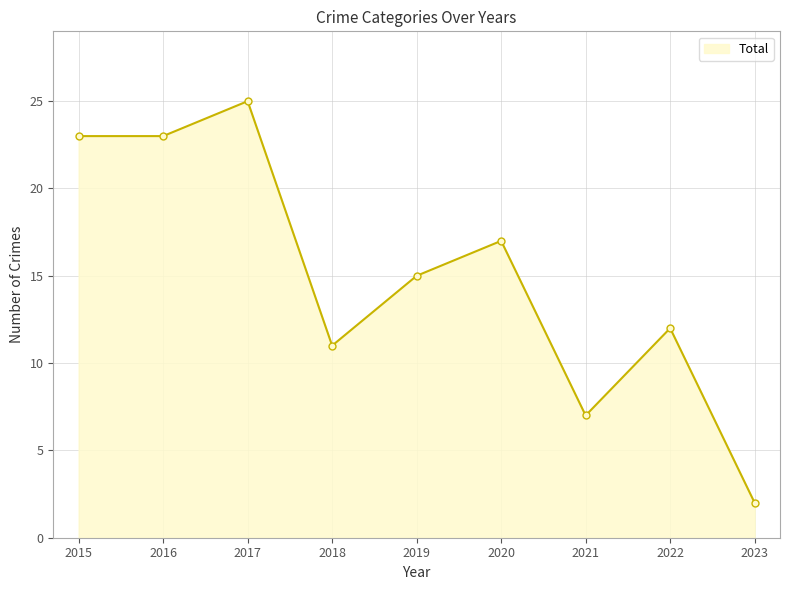

How many distinct data groups are displayed?

1